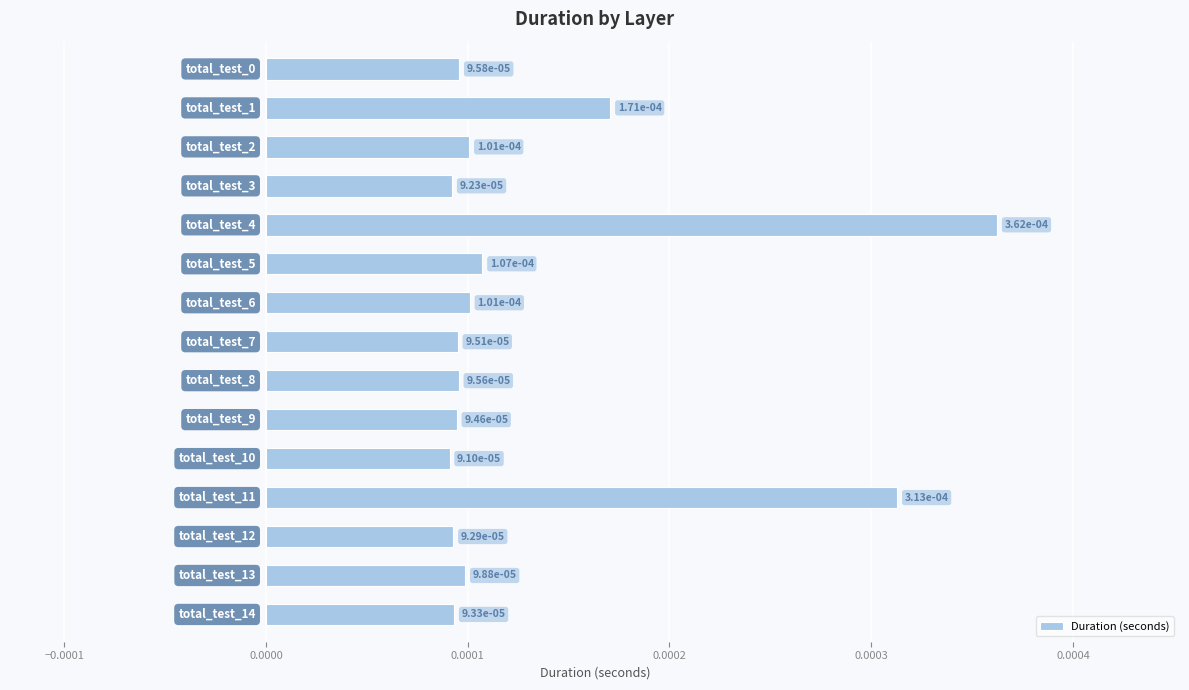

How many values are between 0 and 1?

15